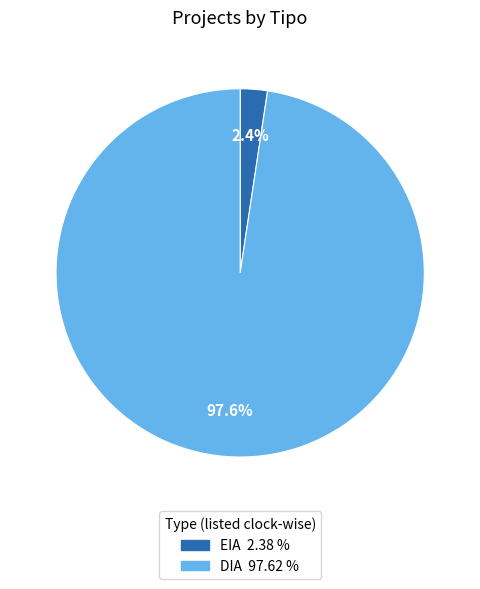

Is there a majority slice in this chart?

Yes